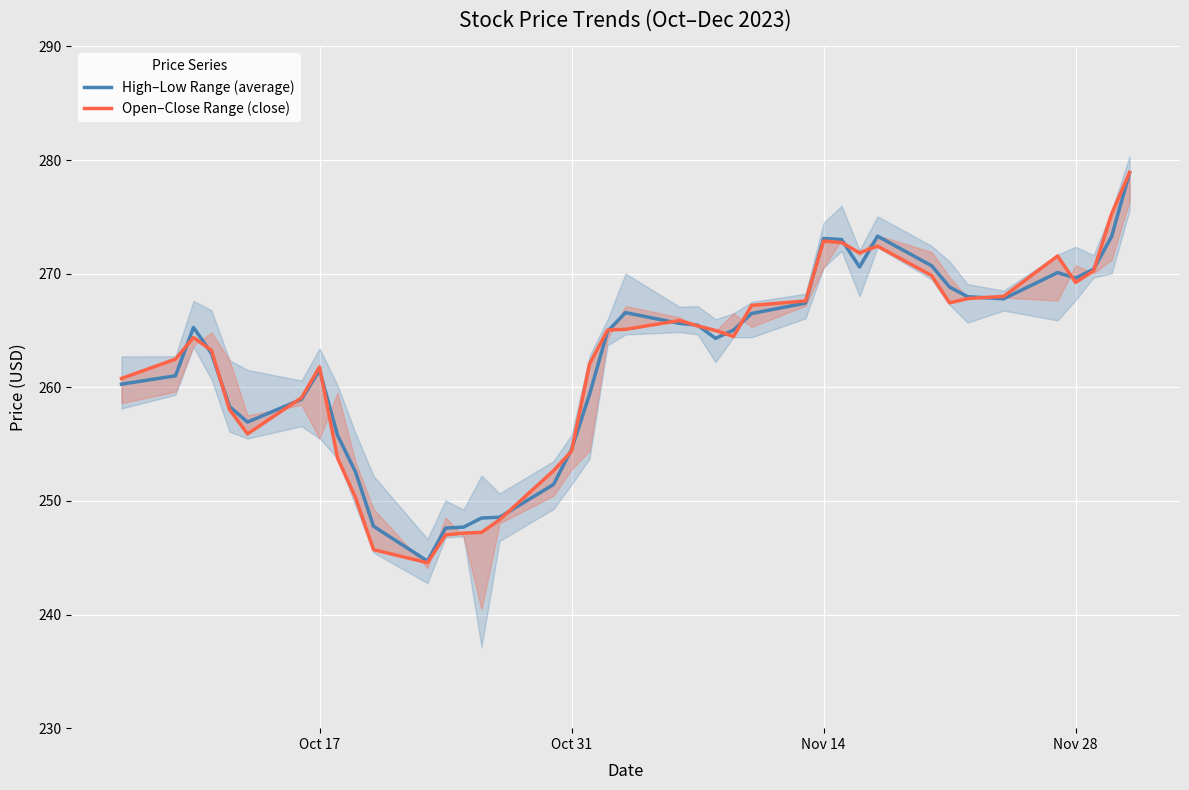

List the series in order of their overall mean, lowest first.

Open–Close Range (close), High–Low Range (average)